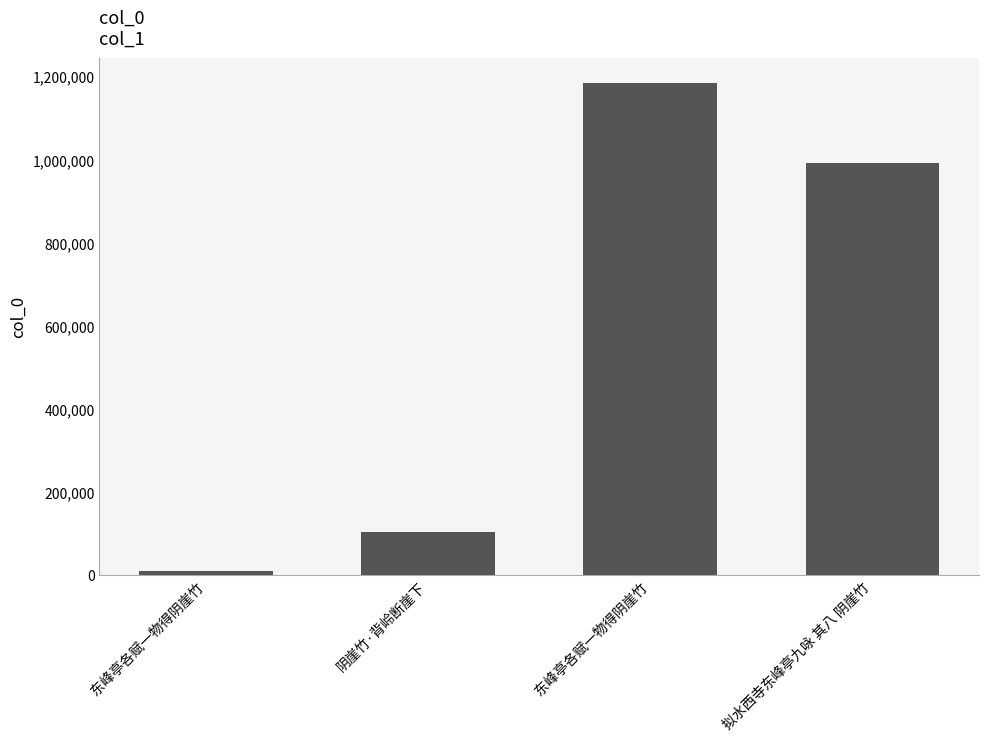

What is the label of the 4th bar from the left?

拟水西寺东峰亭九咏 其八 阴崖竹